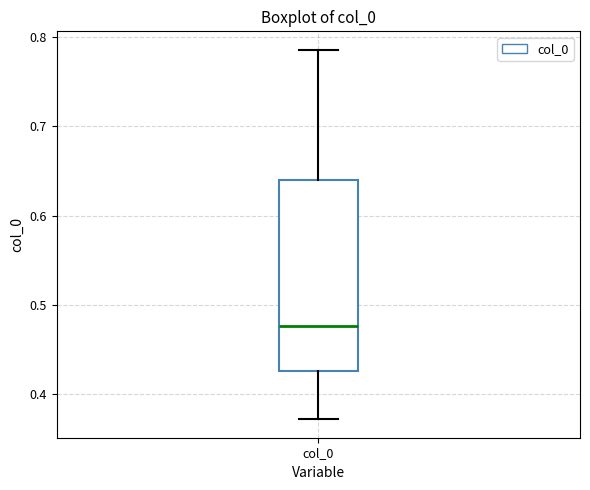

Transcribe this box plot: give where the median line is, the range the box spans, and where the two whiskers end, as read against the y-axis. The values are not printed on the chart, so give them approximately, as read against the axis.

median 0.48, box 0.43 to 0.64, whiskers 0.37 to 0.79